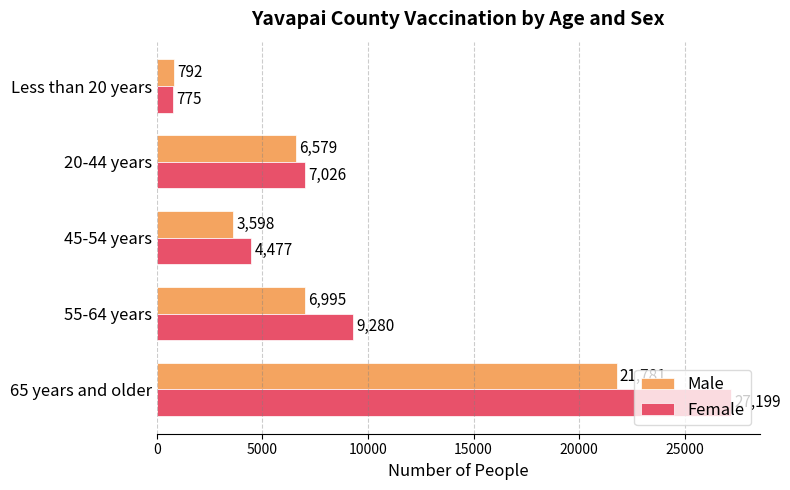

What are all the series names shown in the legend?

Male, Female